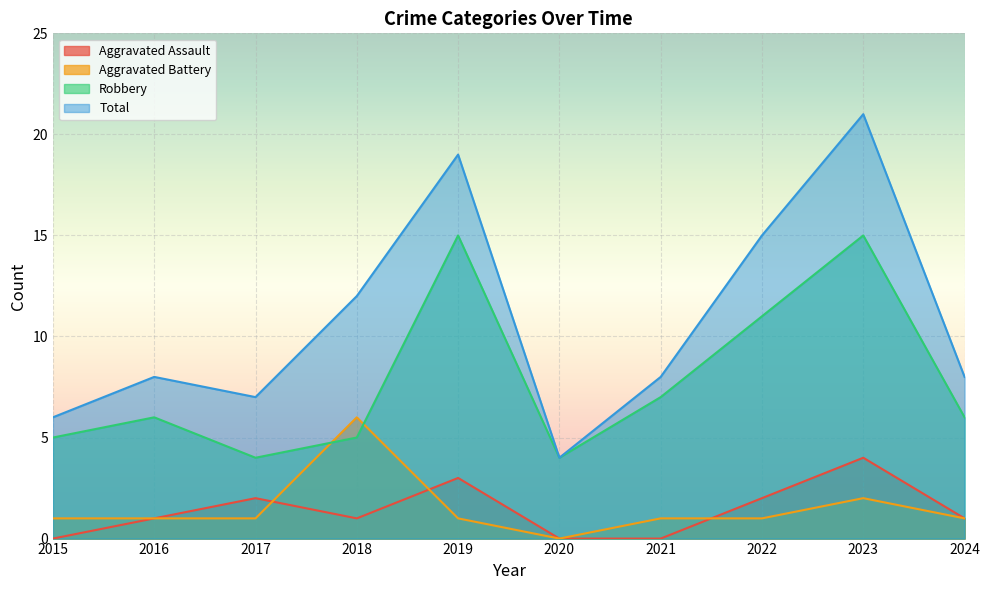

At which category is the sum across all series the highest?

2023